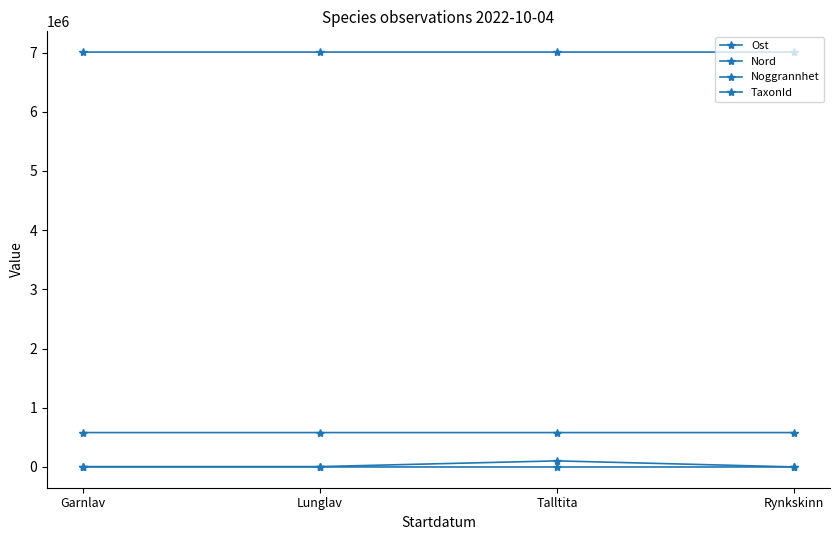

What position from the left is Garnlav?

1